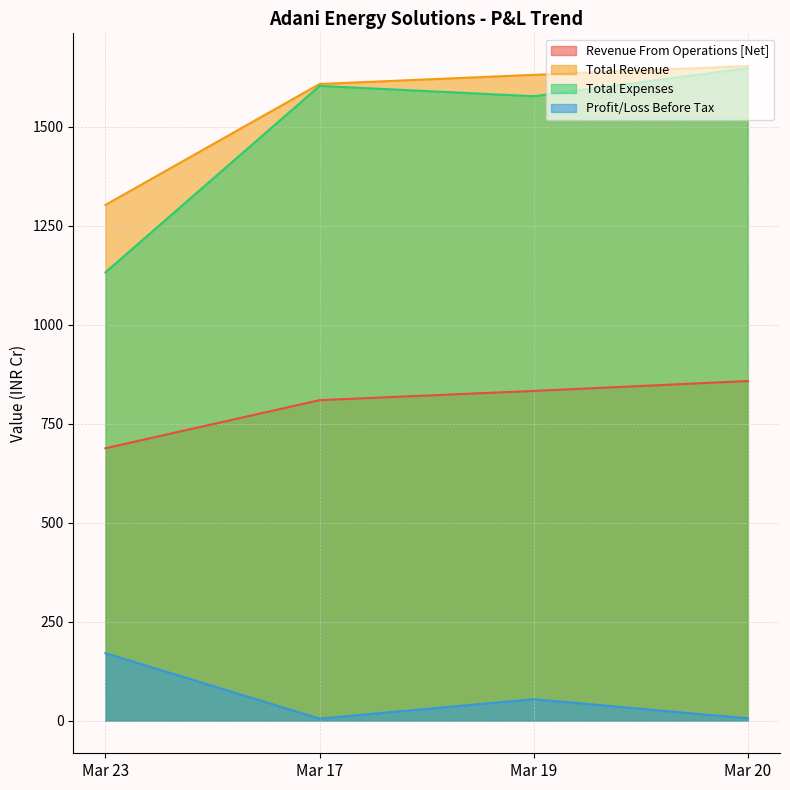

True or false: Revenue From Operations [Net] has more than 1 points higher than both neighbors.

False